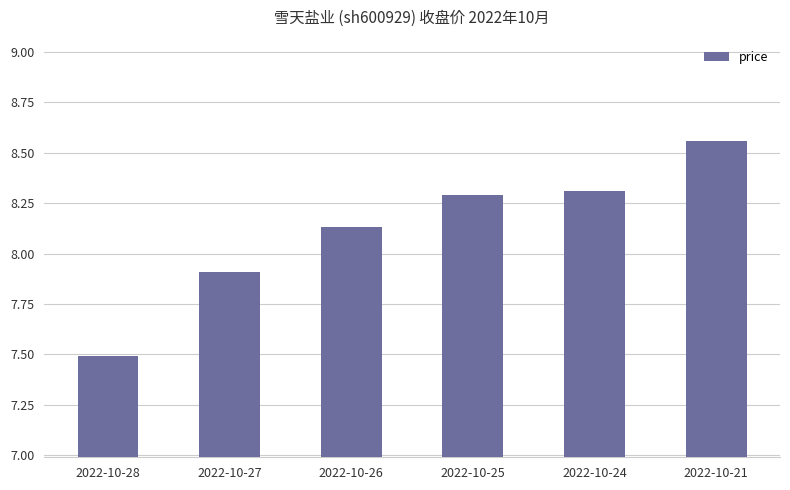

How many data points are less than 8?

2